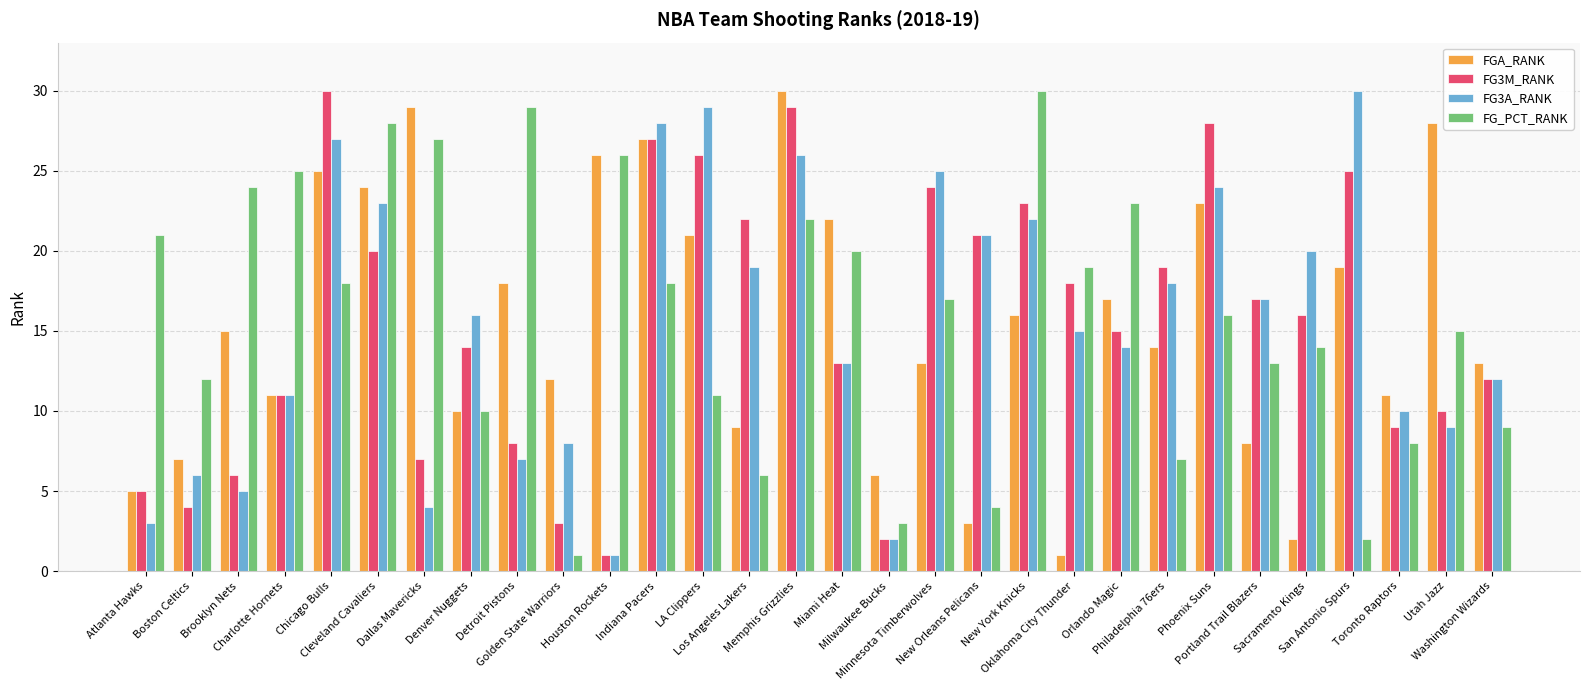

What is the difference between the maximum and minimum values in the FG_PCT_RANK series?

29